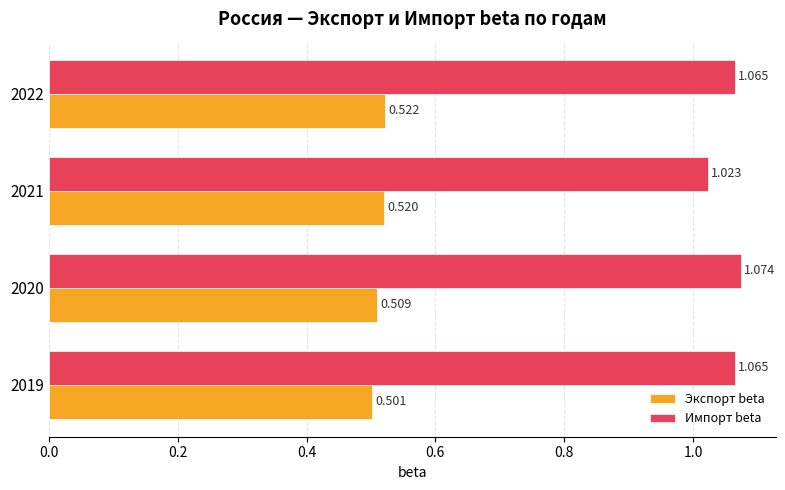

What are all the series names shown in the legend?

Экспорт beta, Импорт beta